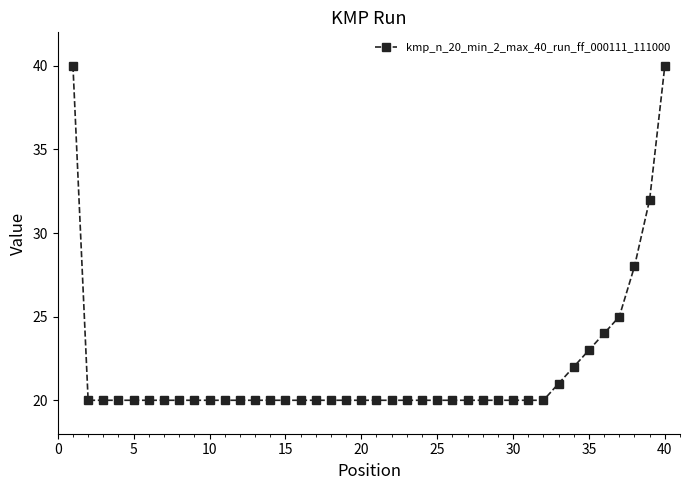

Reading left to right, transcribe all the data shown in this chart.

40	20	20	20	20	20	20	20	20	20	20	20	20	20	20	20	20	20	20	20	20	20	20	20	20	20	20	20	20	20	20	20	21	22	23	24	25	28	32	40